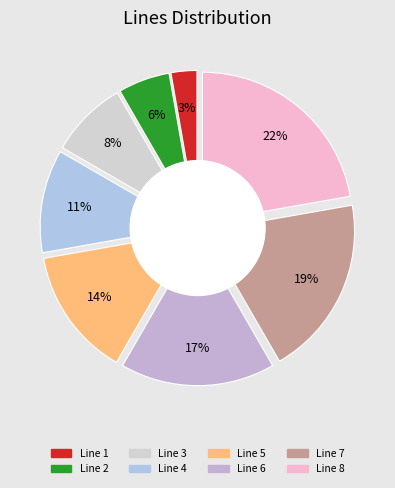

Which category has the smallest portion of the pie?

Line 1